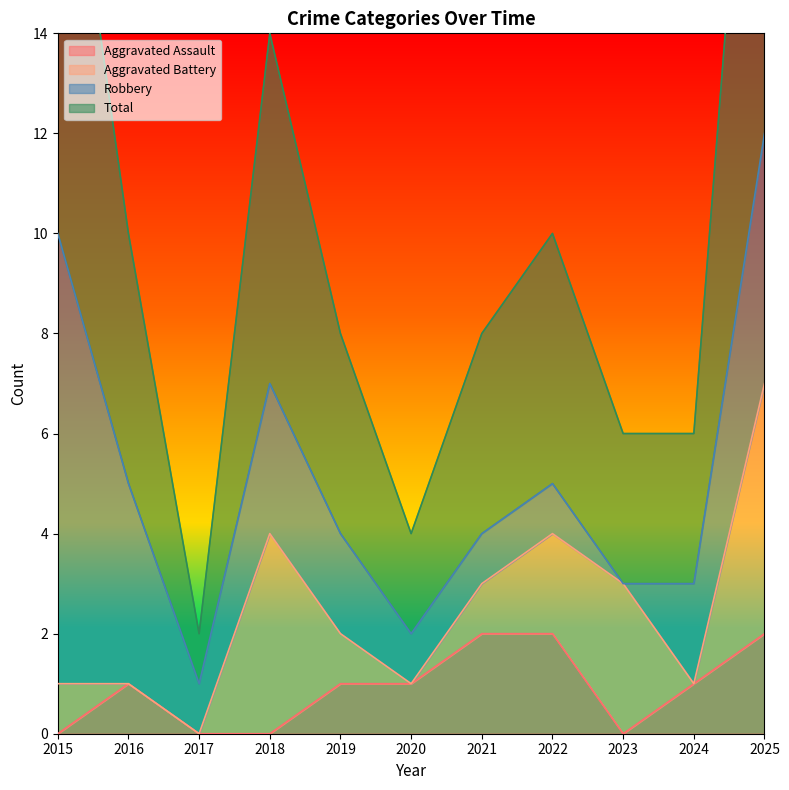

The value of Aggravated Assault at 2021 is 3. True or false?

False